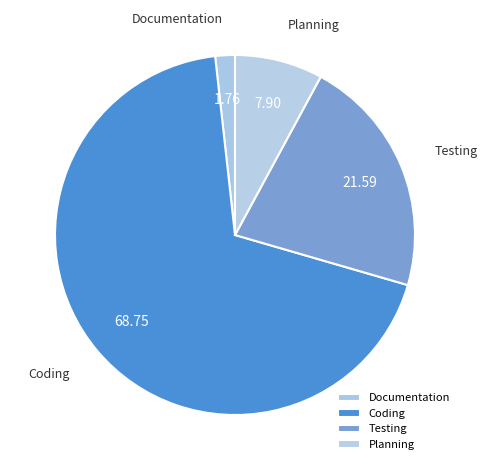

Is Coding the majority of the pie?

Yes